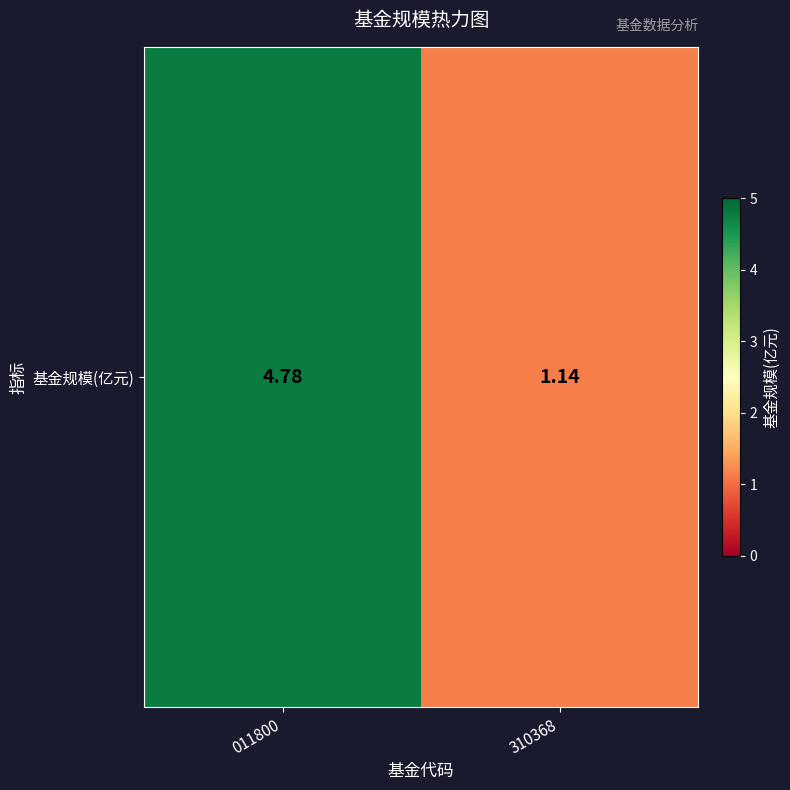

What is the smallest value displayed?

1.1